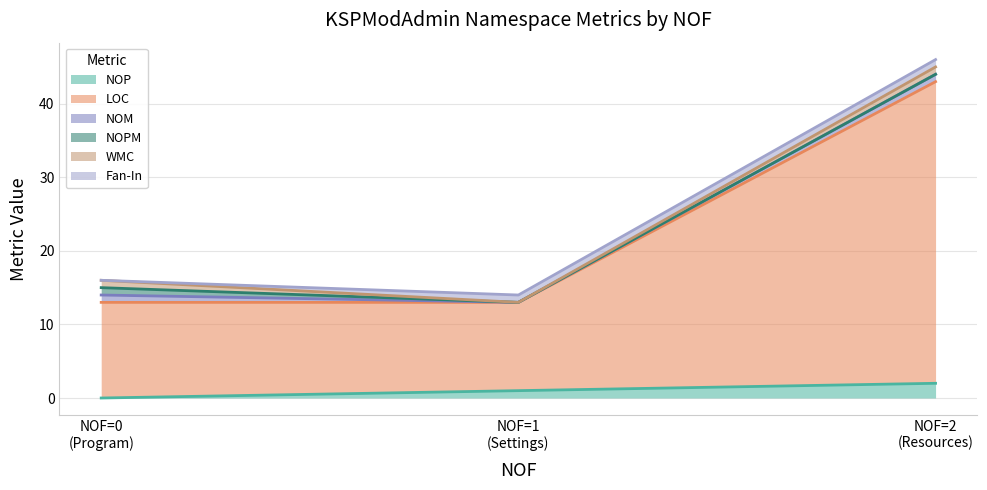

What is the highest value of the NOPM series?

1